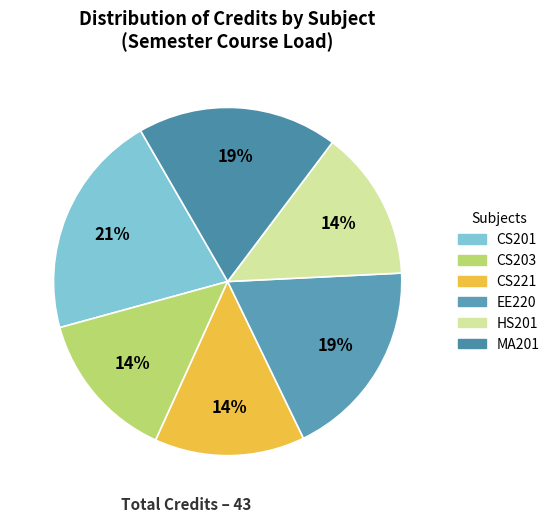

How many slices are in this pie chart?

6